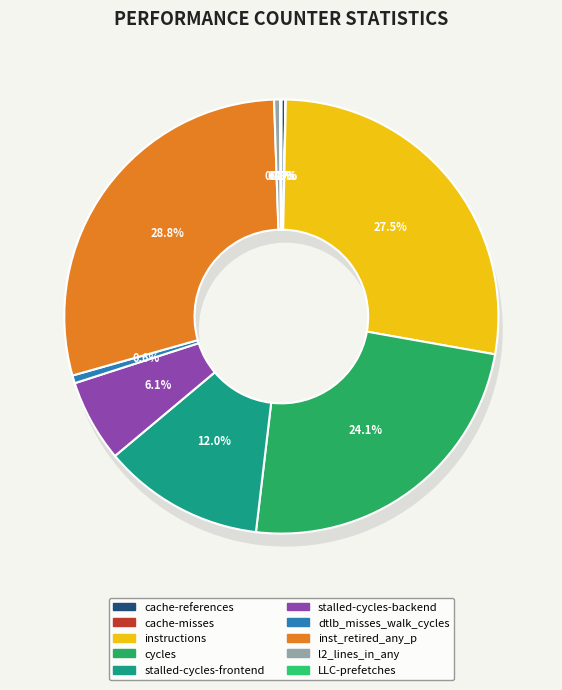

Which category has the smallest portion of the pie?

cache-misses